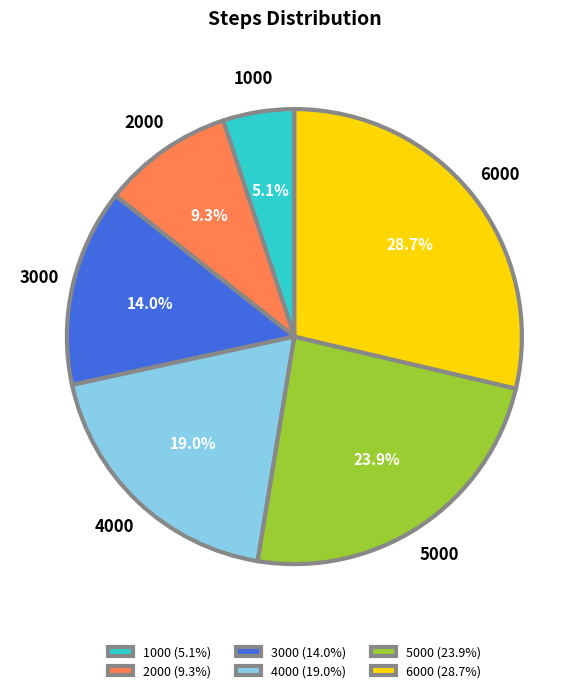

To the nearest percent, what portion does 5000 represent?

24%